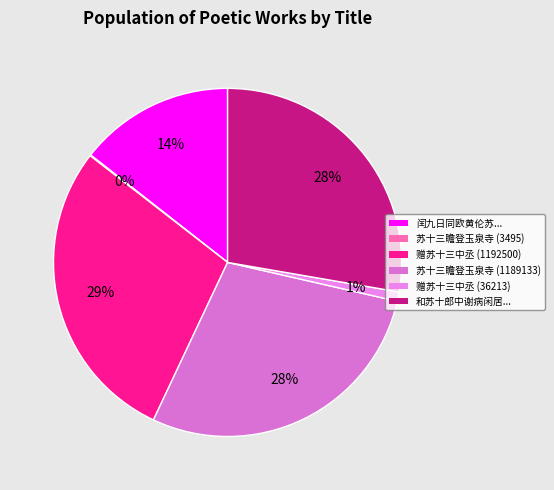

Which category has the biggest portion of the pie?

赠苏十三中丞 (1192500)